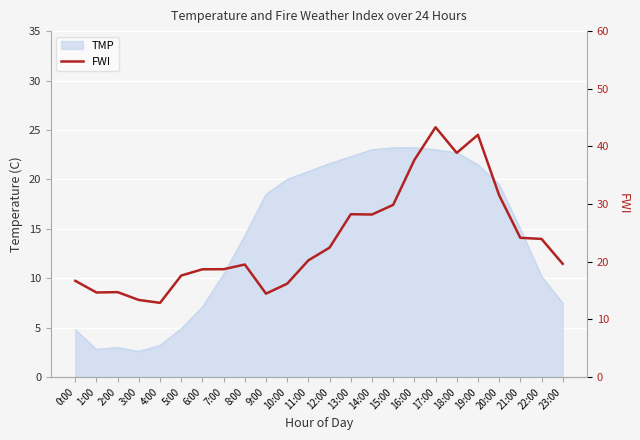

True or false: the data shows 6.7 at 7:00.

False